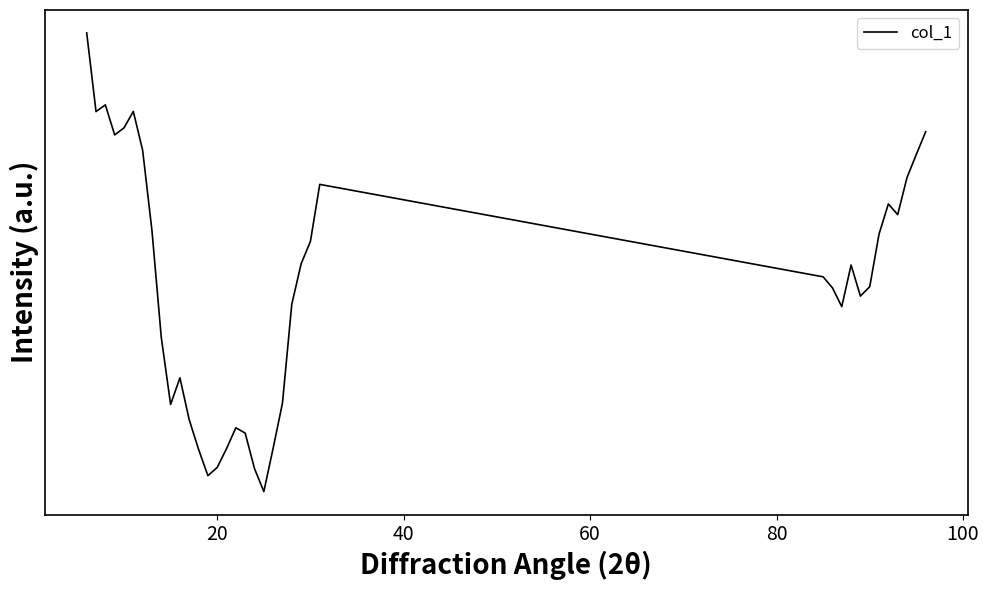

Does the chart have visible grid lines?

No